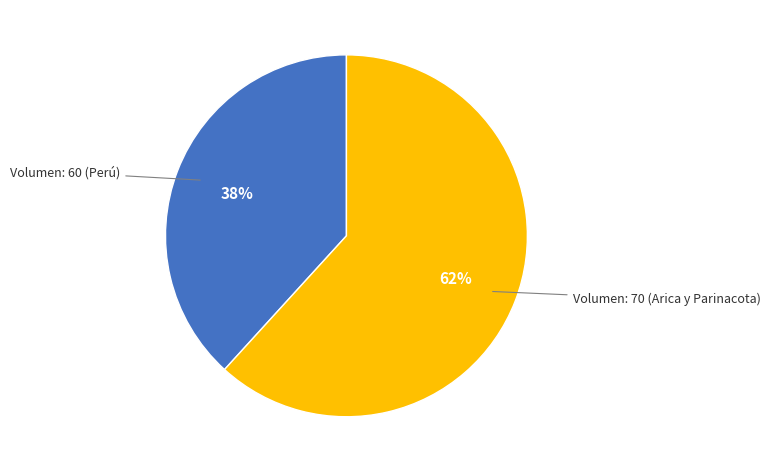

To the nearest percent, what is the average slice percentage?

50%